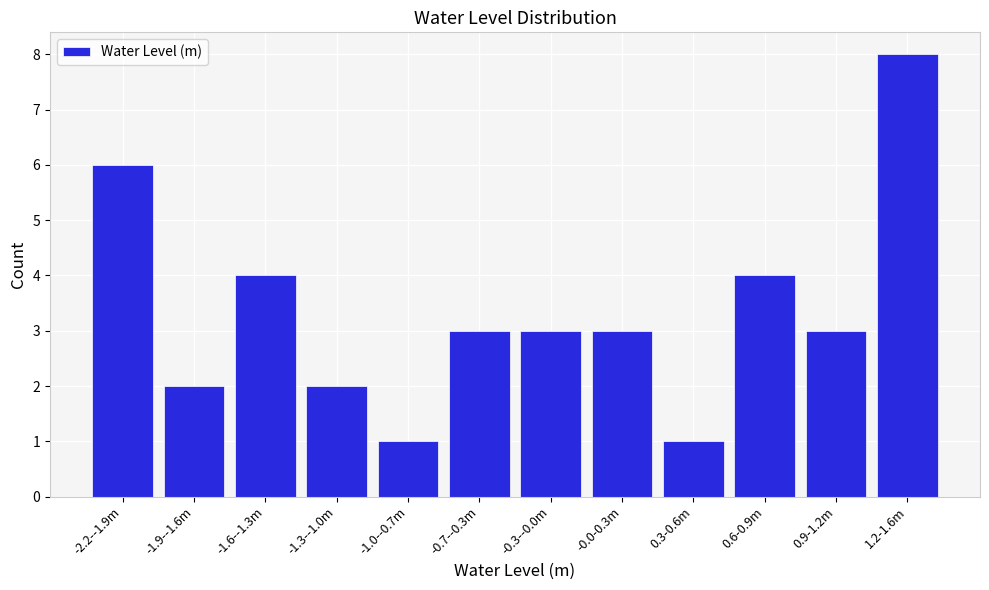

Reading right to left, what are all the values shown in this chart?

8	3	4	1	3	3	3	1	2	4	2	6